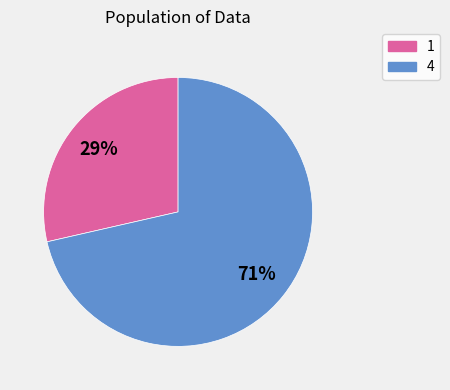

Is the sum of 4 and 1 greater than half?

Yes